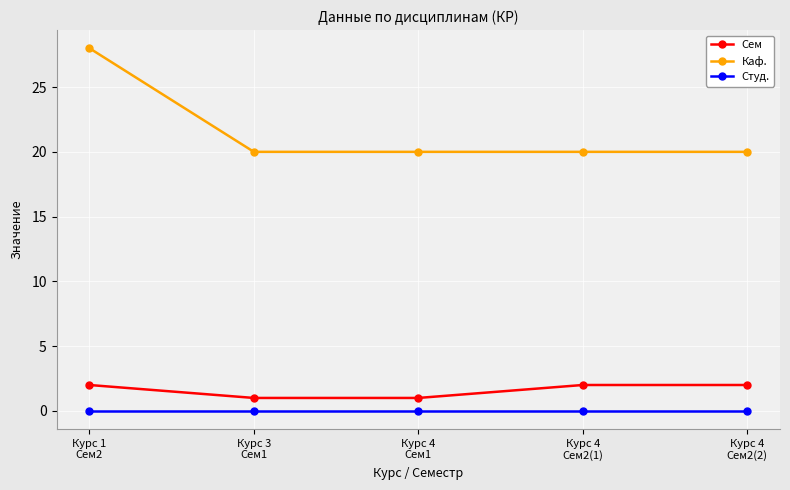

How many series are shown in this chart?

3